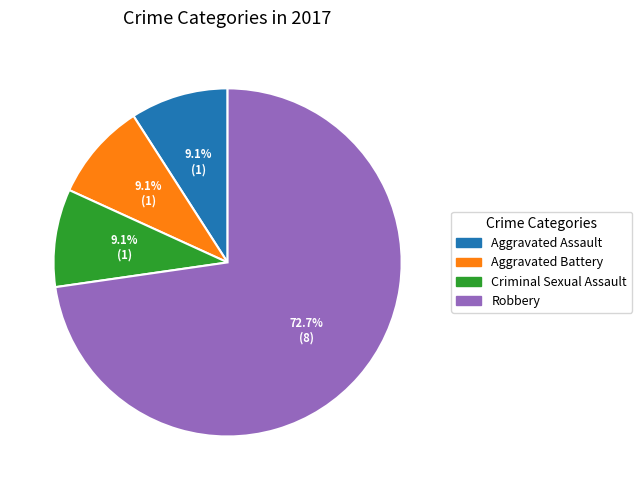

How many segments does this pie chart have?

4